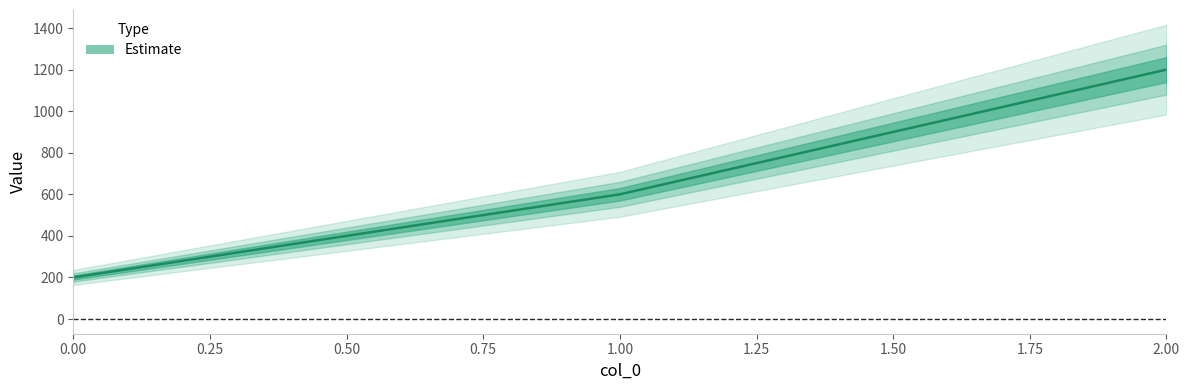

What is the difference between the maximum and minimum values?

1000